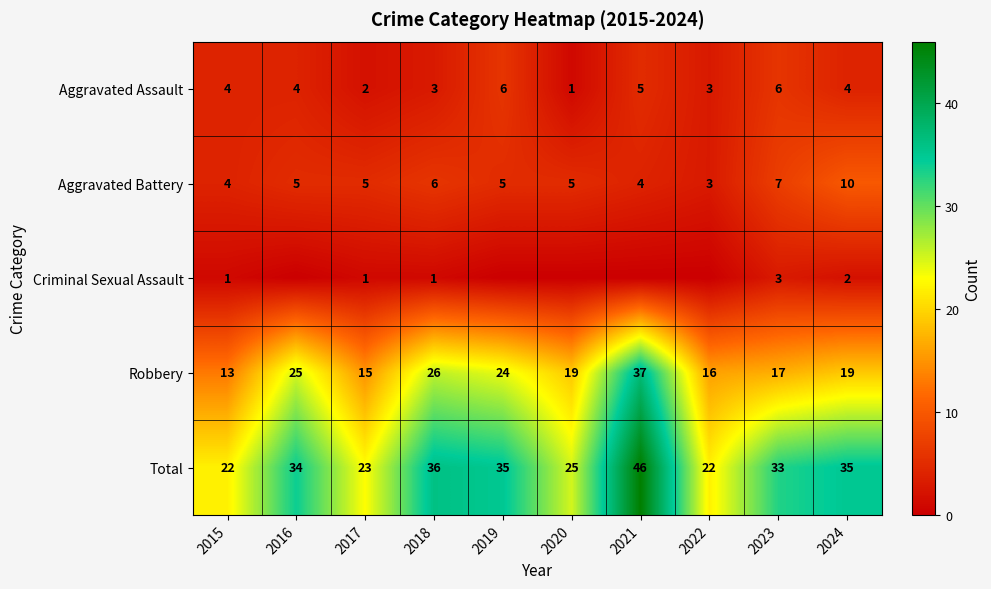

What value does the Total series have at 2024, to the nearest 10?

40